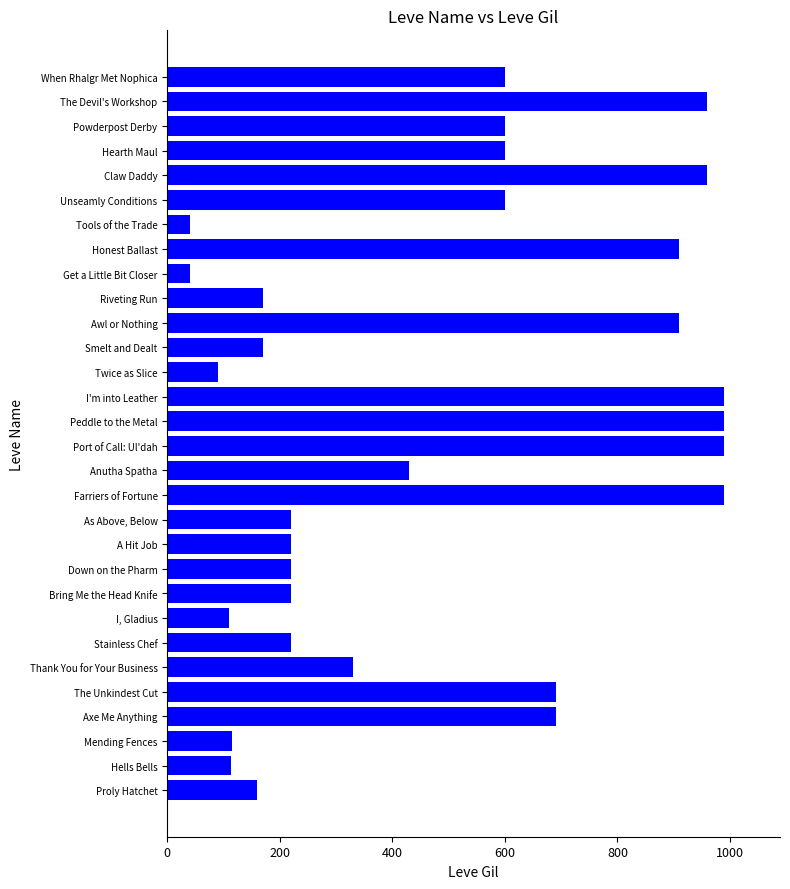

What is the greatest value displayed?

990